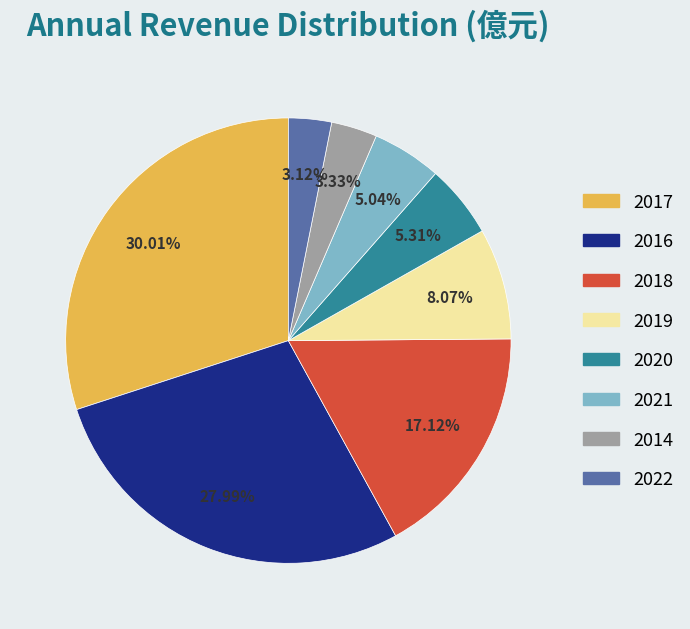

What percentage is the 2021 slice, to the nearest percent?

5%